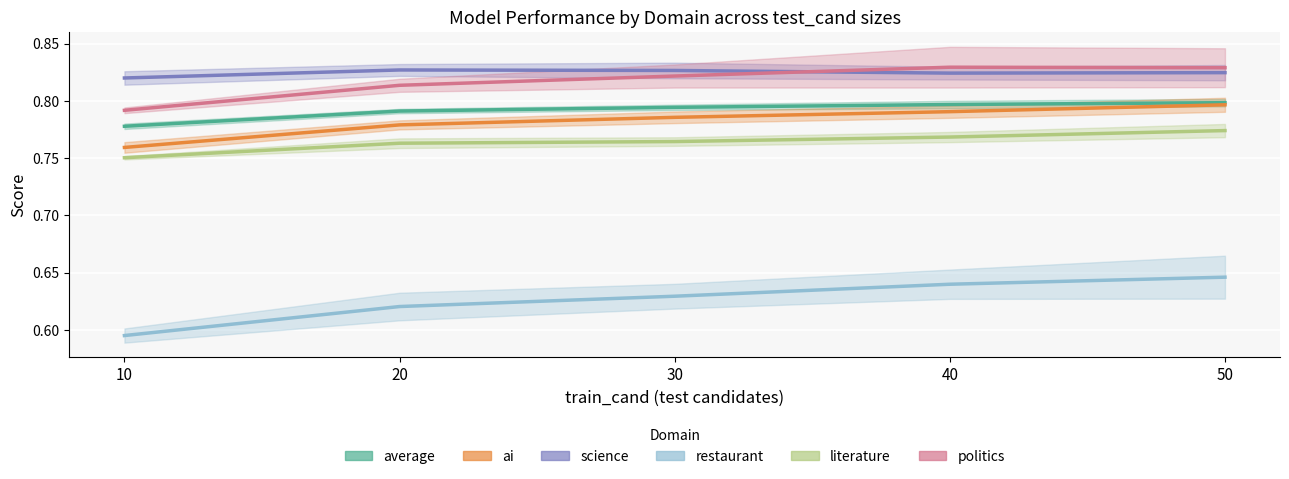

What is the difference between the highest and lowest values at 40?

0.2